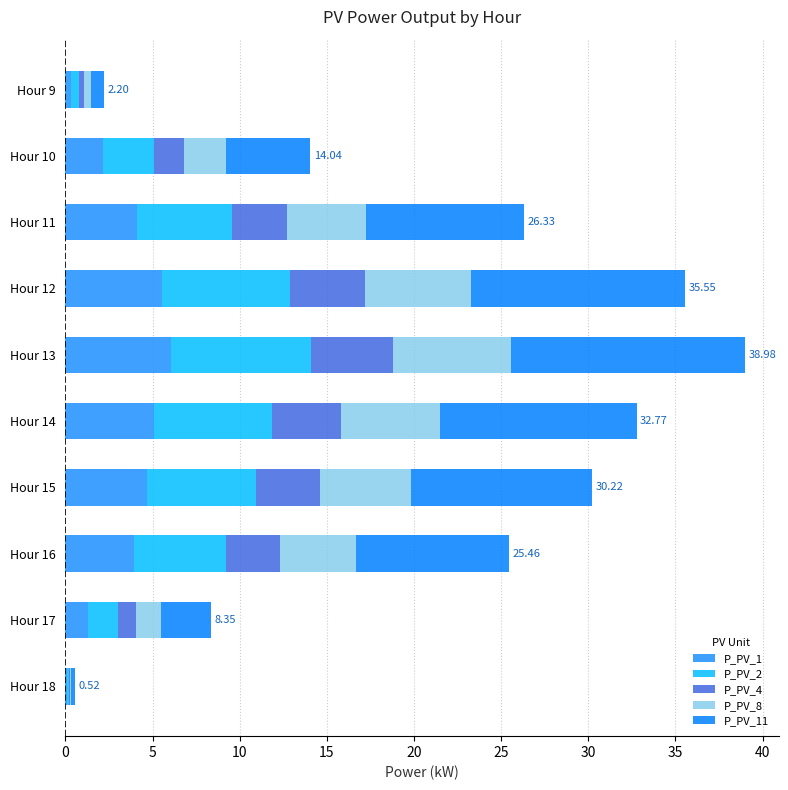

Reading left to right, what are all the values shown in this chart?

P_PV_1: 0.3	2.2	4.1	5.5	6.0	5.1	4.7	4.0	1.3	0.1
P_PV_2: 0.5	2.9	5.4	7.4	8.1	6.8	6.3	5.3	1.7	0.1
P_PV_4: 0.3	1.7	3.2	4.3	4.7	4.0	3.6	3.1	1.0	0.1
P_PV_8: 0.4	2.4	4.5	6.1	6.7	5.7	5.2	4.4	1.4	0.1
P_PV_11: 0.8	4.8	9.1	12.3	13.4	11.3	10.4	8.8	2.9	0.2